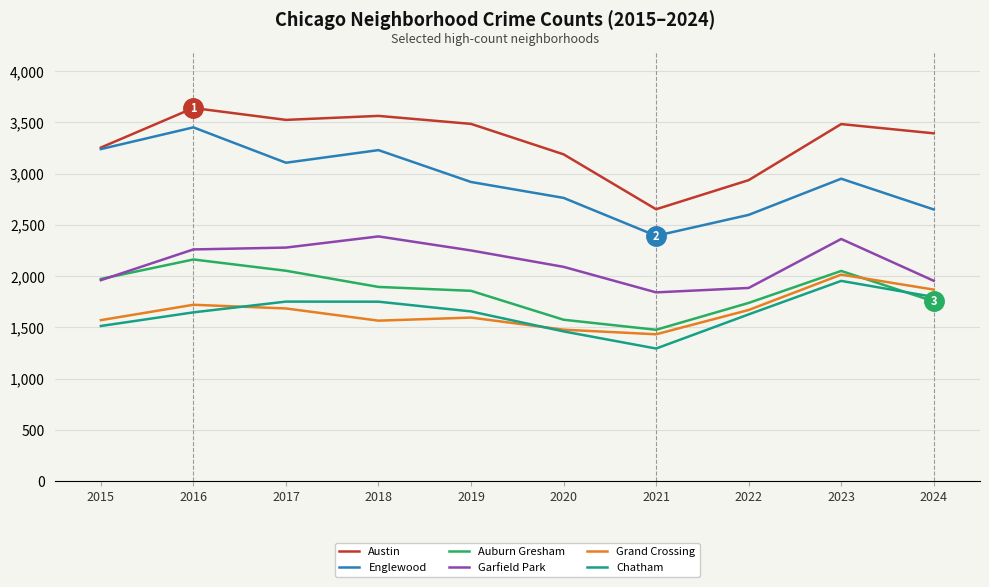

Where is the first local minimum for Englewood?

2017